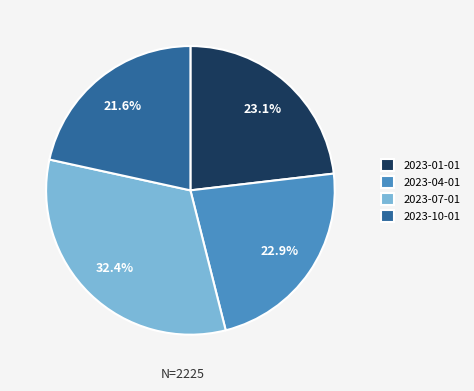

To the nearest percent, what percentage of the pie is 2023-07-01?

32%